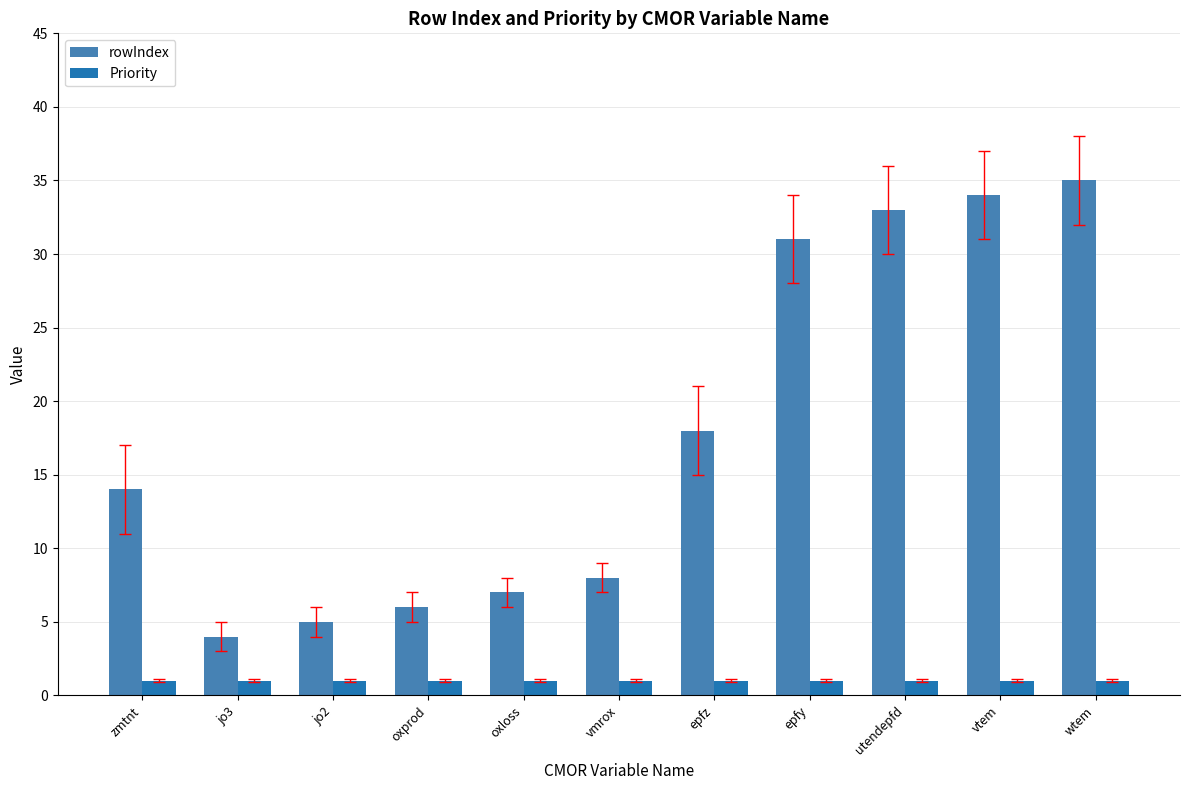

Rank the series at oxloss from lowest to highest value.

Priority, rowIndex